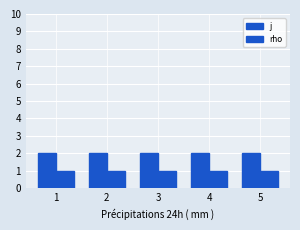

How many groups of bars are there?

5